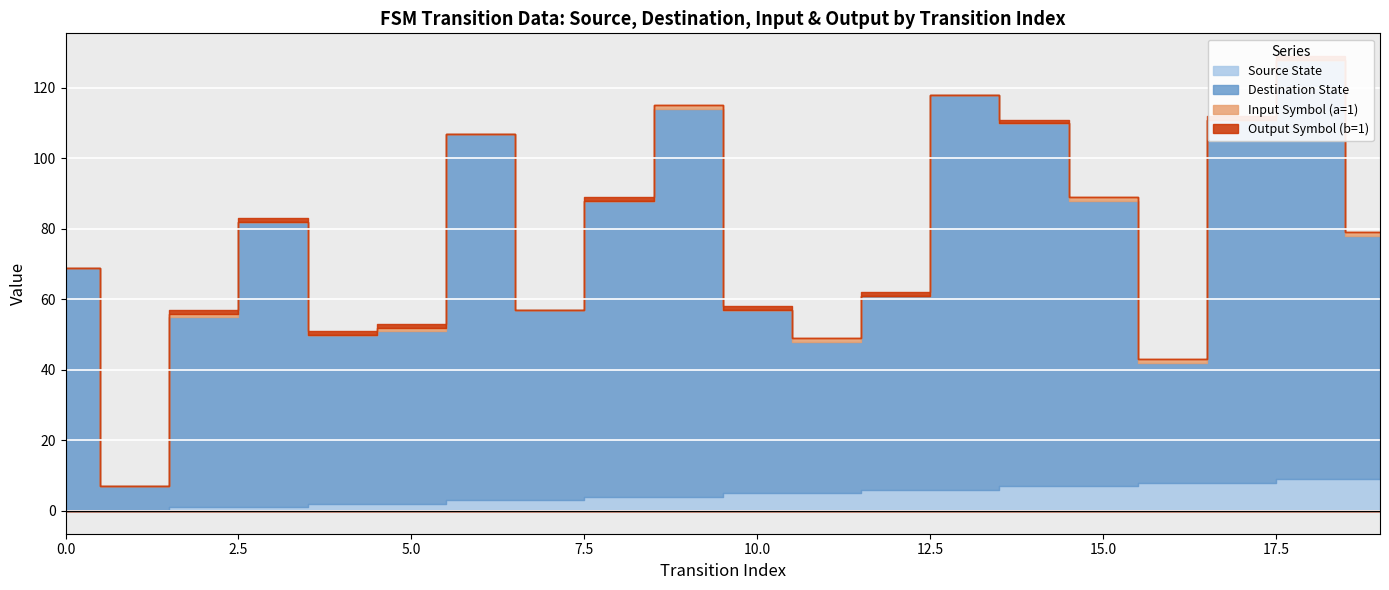

What are all the series names shown in the legend?

source_state, destination_state, input_symbol_a, output_symbol_b